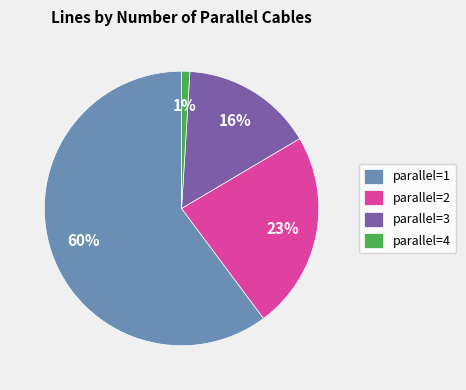

Which slice is the largest?

parallel=1